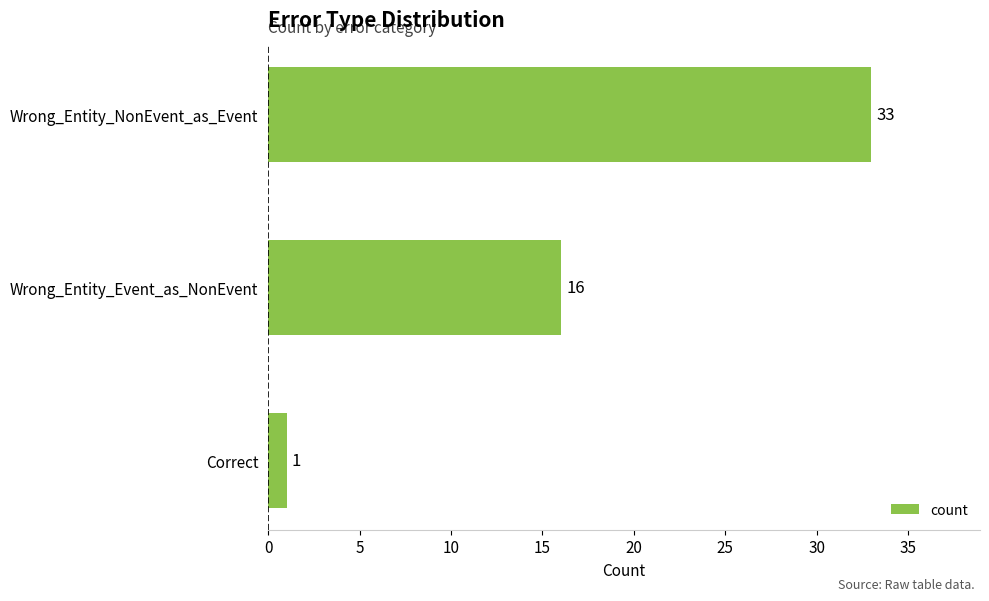

Reading top to bottom, extract all data points from this chart.

33	16	1